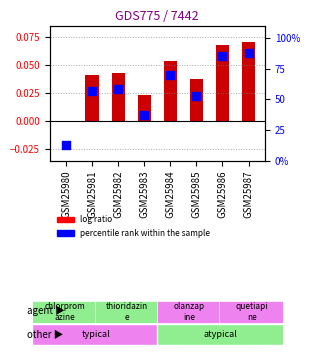

At how many categories does at least one series exceed 38?

6